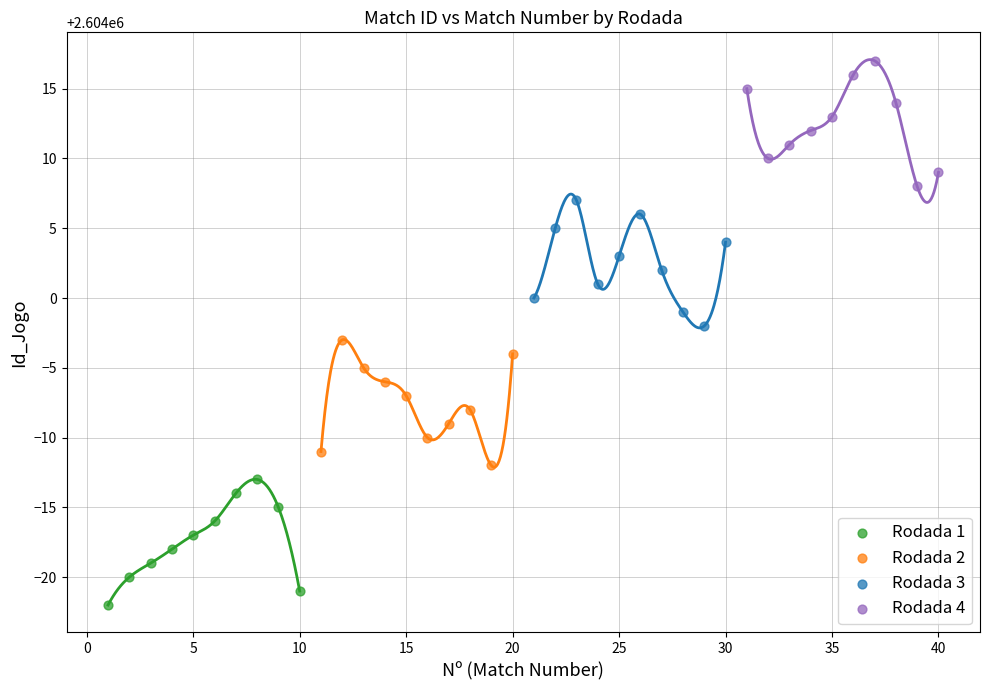

Which series contains the highest Y value?

Rodada 4